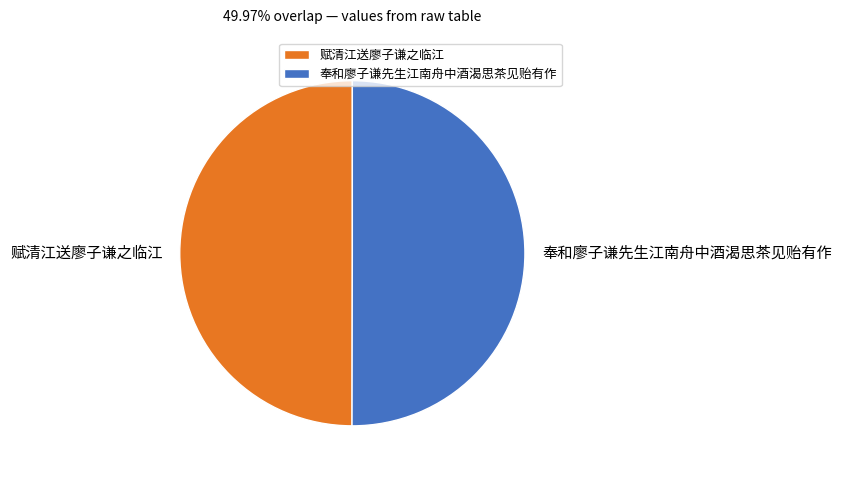

Is it true that 奉和廖子谦先生江南舟中酒渴思茶见贻有作 is 63% of the pie?

False